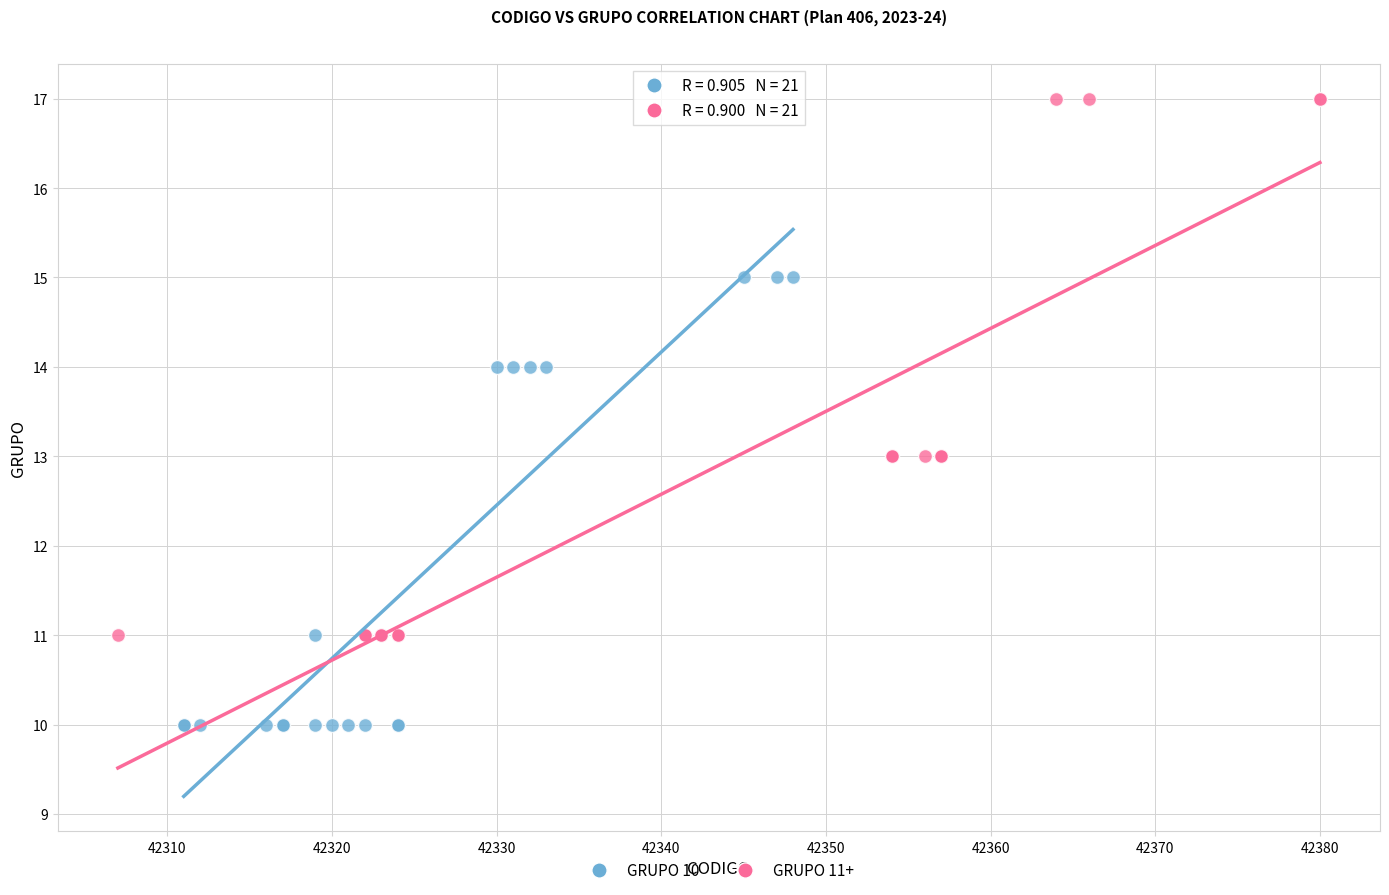

Which series has the largest Y range (max minus min)?

GRUPO 11+